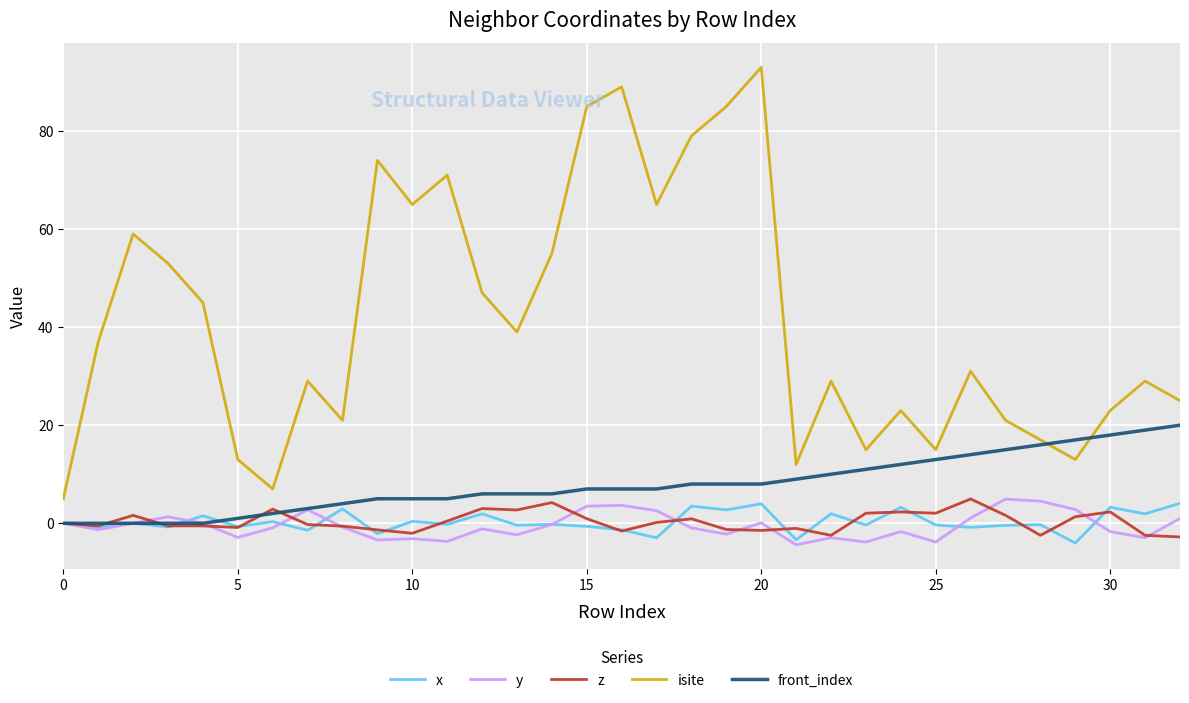

What is the minimum value for z?

-2.8